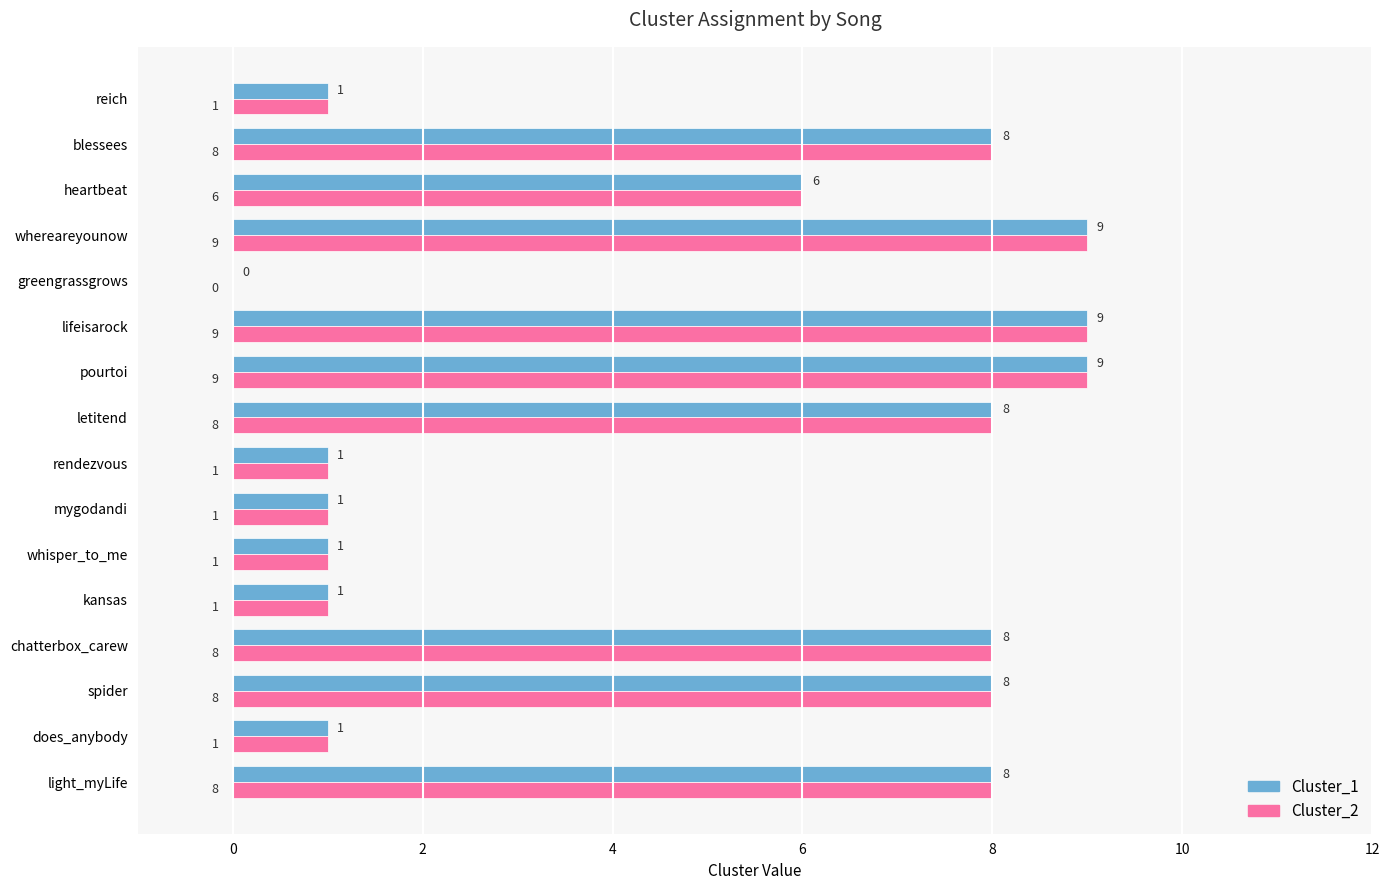

True or false: Cluster_1 has a value of 0 at kansas.

False